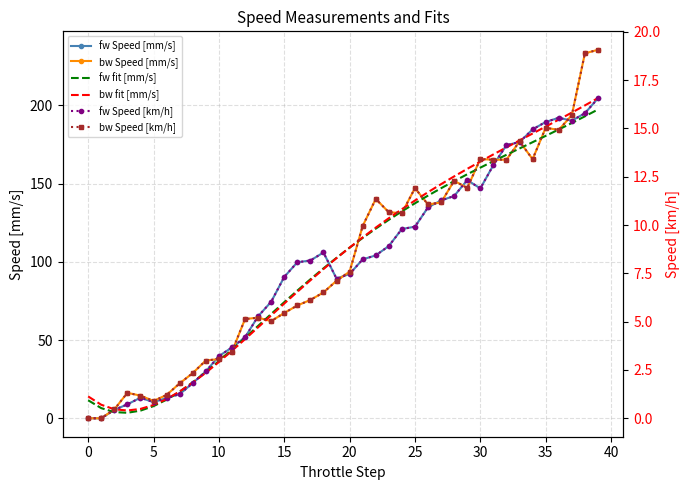

The bw Speed [km/h] series shows 30.0 at 39. True or false?

False